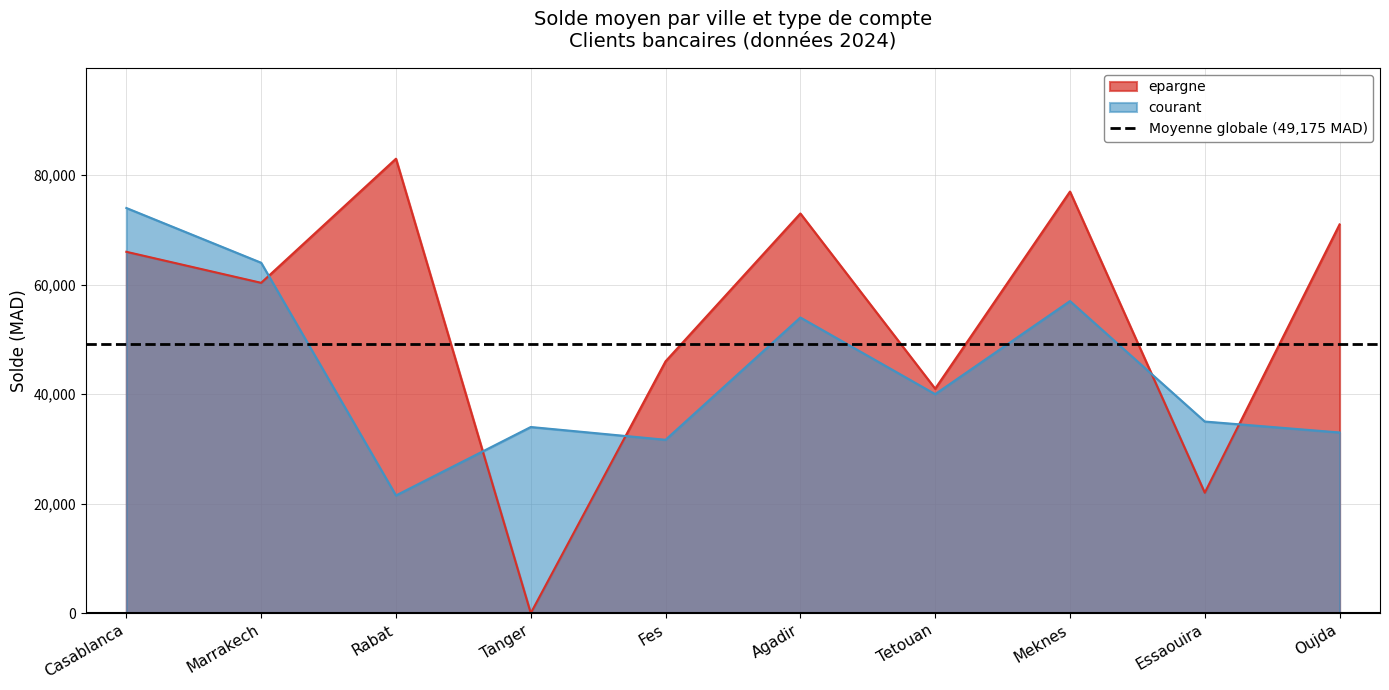

What are all the series names shown in the legend?

epargne, courant